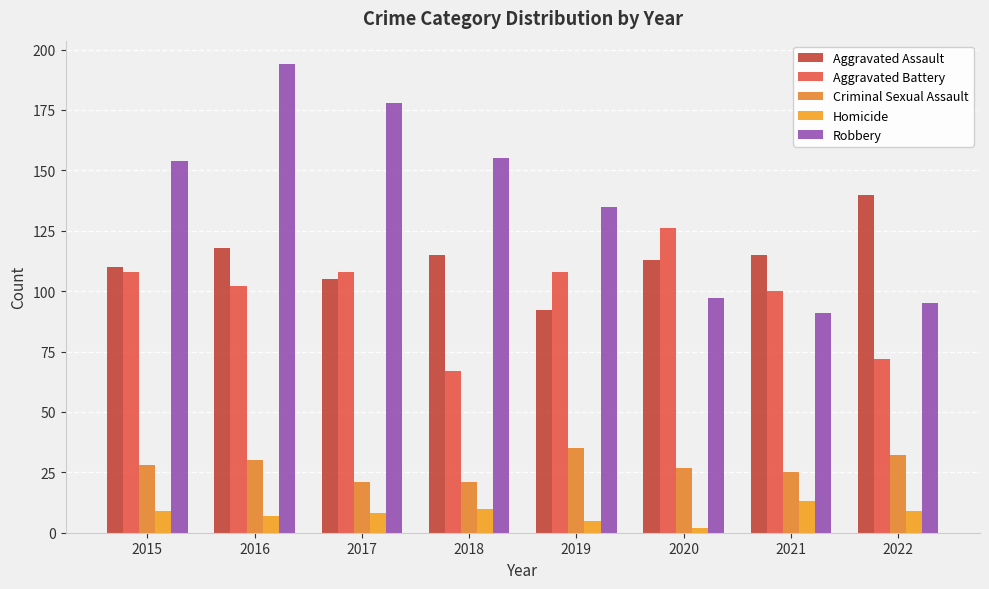

The value of Robbery at 2016 is 269. True or false?

False